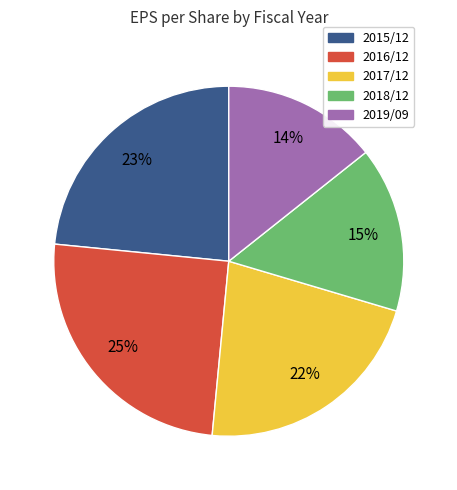

To the nearest percent, what percentage of the pie is 2018/12?

15%